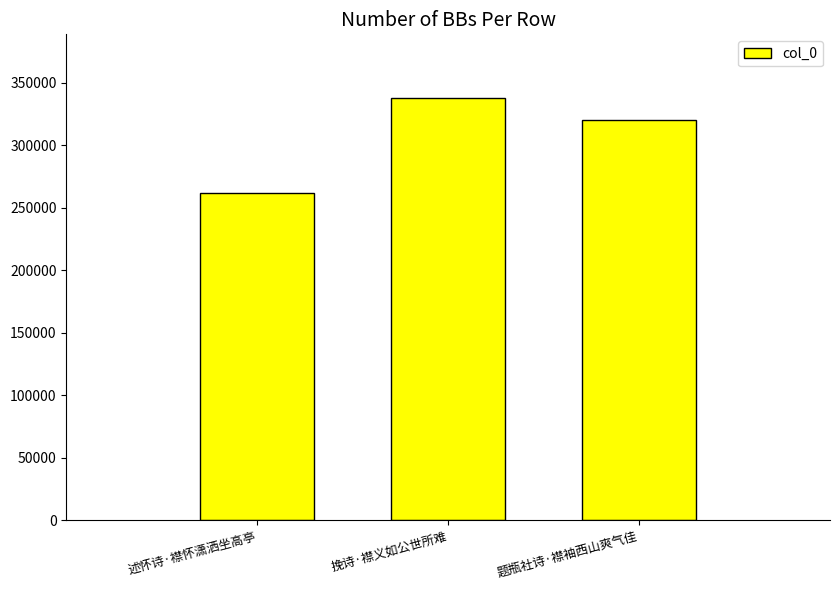

What is the average value?

306480